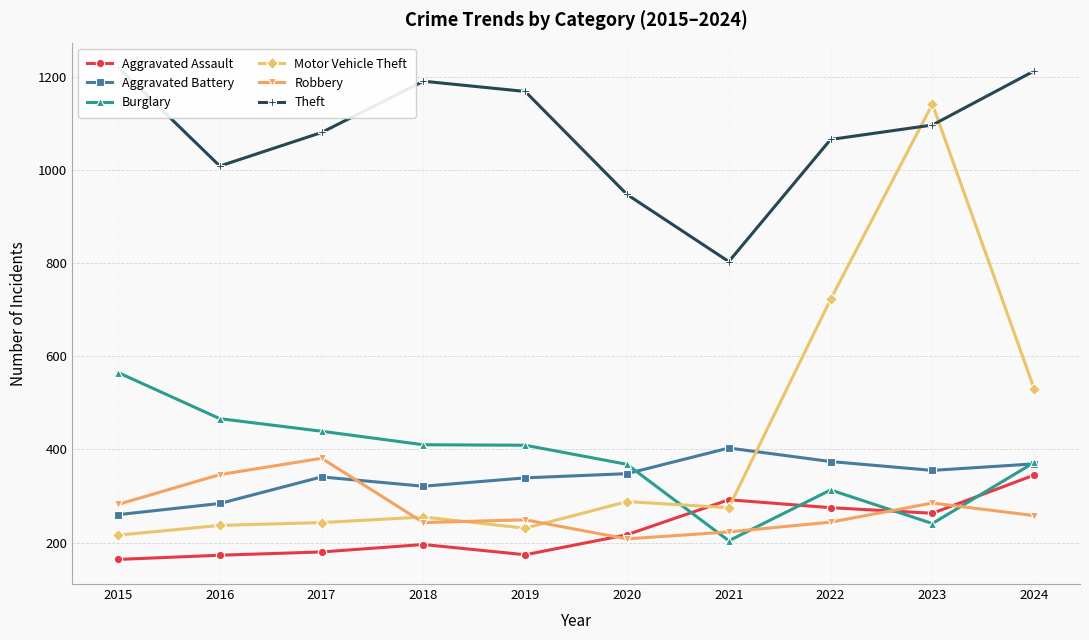

Is this an area chart (filled region under the line)?

No